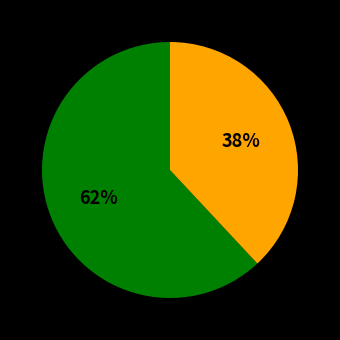

To the nearest percent, what is the difference between the largest and smallest slice percentages?

24%